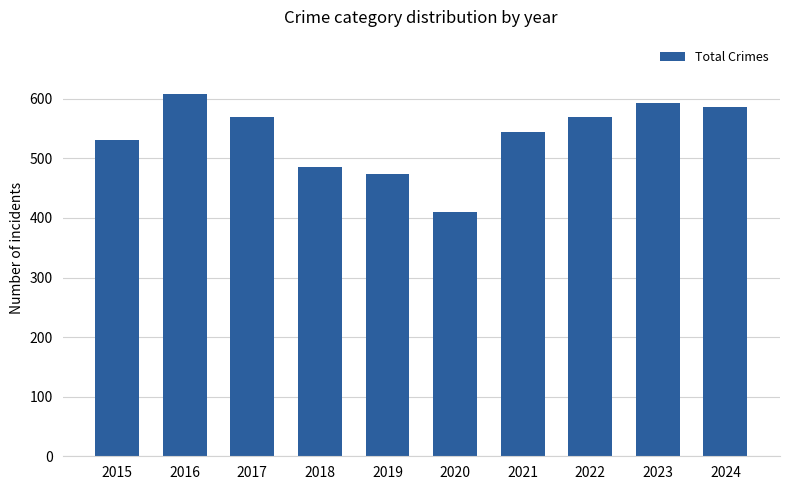

At which category does the chart reach its peak across all series?

2016